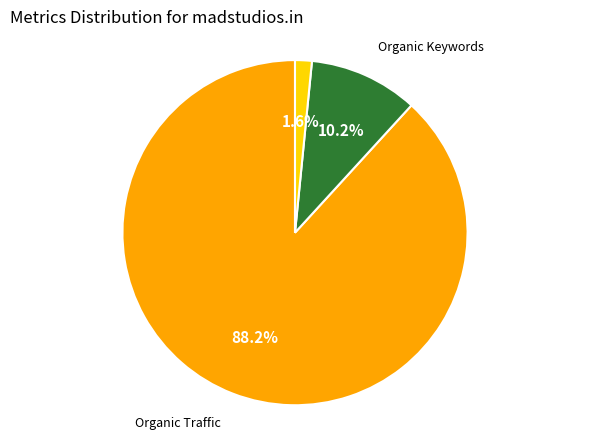

How much of the chart is everything except Organic Keywords?

89.8%